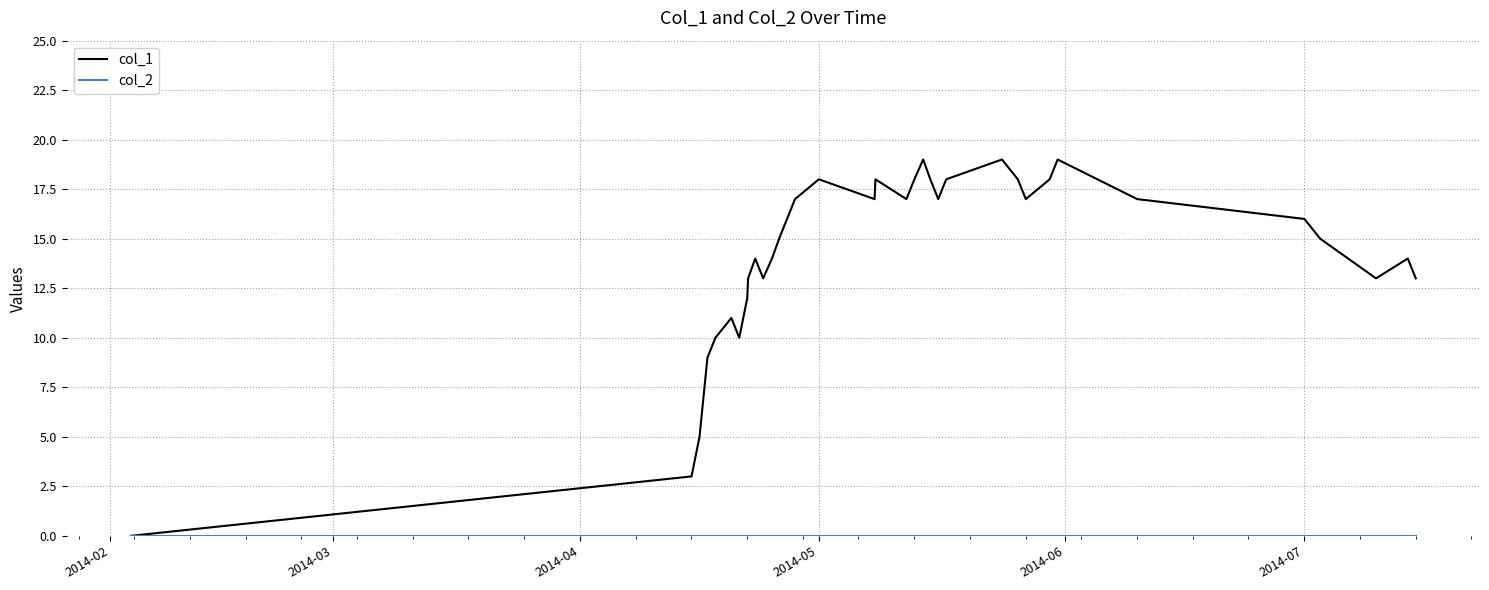

Which series has the largest total across all categories?

col_1